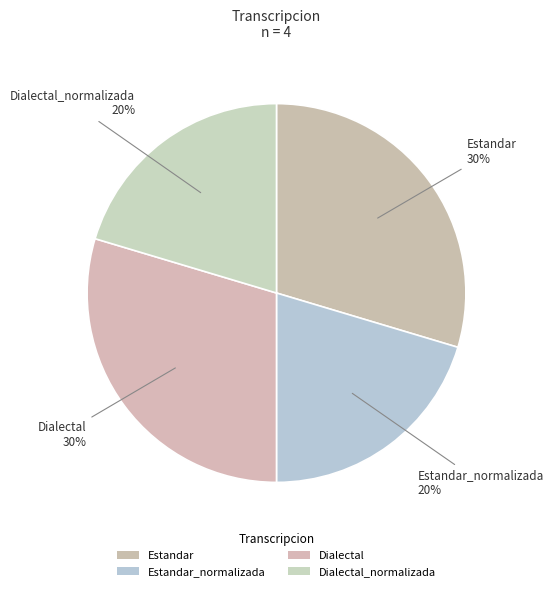

Which slice is the largest?

Estandar